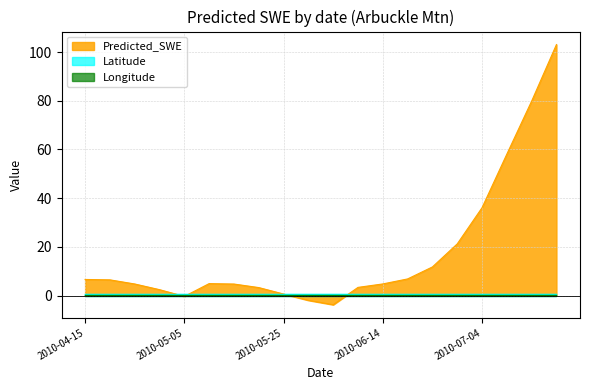

Where do Latitude and Predicted_SWE first cross each other?

2010-04-30 and 2010-05-05